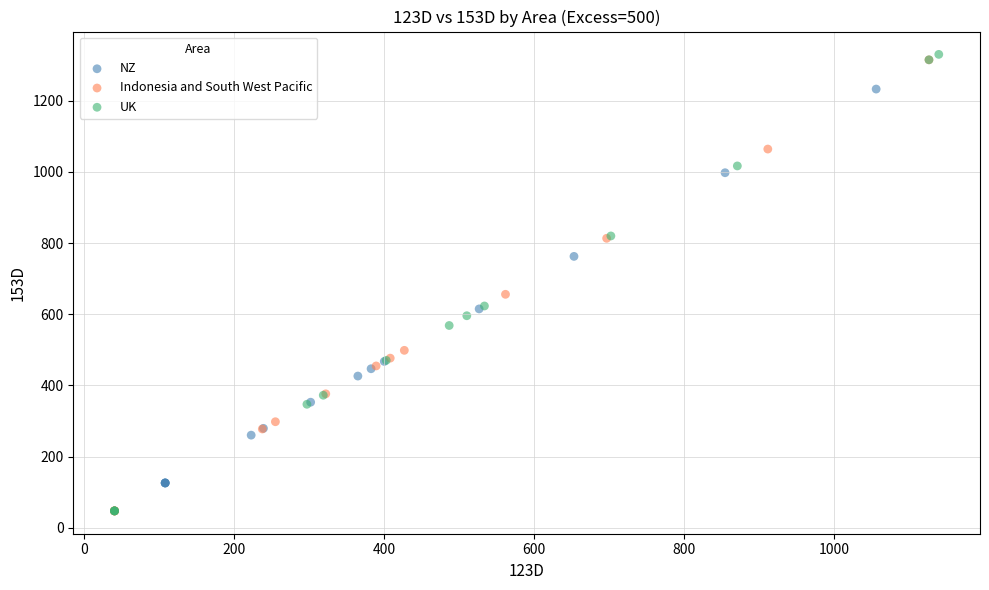

What are all the series names shown in the legend?

NZ, Indonesia and South West Pacific, UK